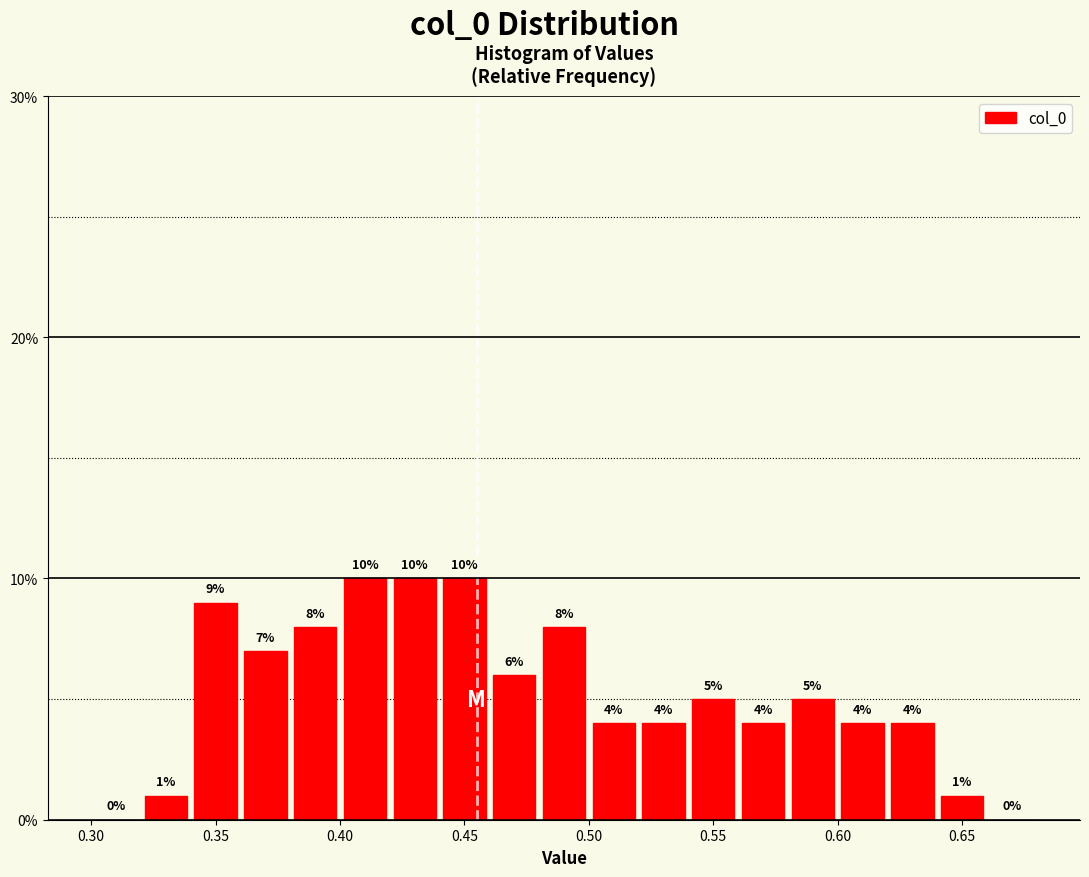

Reading left to right, transcribe this chart: for each bar, give the range it covers on the x-axis and its height.

0.30 to 0.32: 0
0.32 to 0.34: 1
0.34 to 0.36: 9
0.36 to 0.38: 7
0.38 to 0.40: 8
0.40 to 0.42: 10
0.42 to 0.44: 10
0.44 to 0.46: 10
0.46 to 0.48: 6
0.48 to 0.50: 8
0.50 to 0.52: 4
0.52 to 0.54: 4
0.54 to 0.56: 5
0.56 to 0.58: 4
0.58 to 0.60: 5
0.60 to 0.62: 4
0.62 to 0.64: 4
0.64 to 0.66: 1
0.66 to 0.68: 0